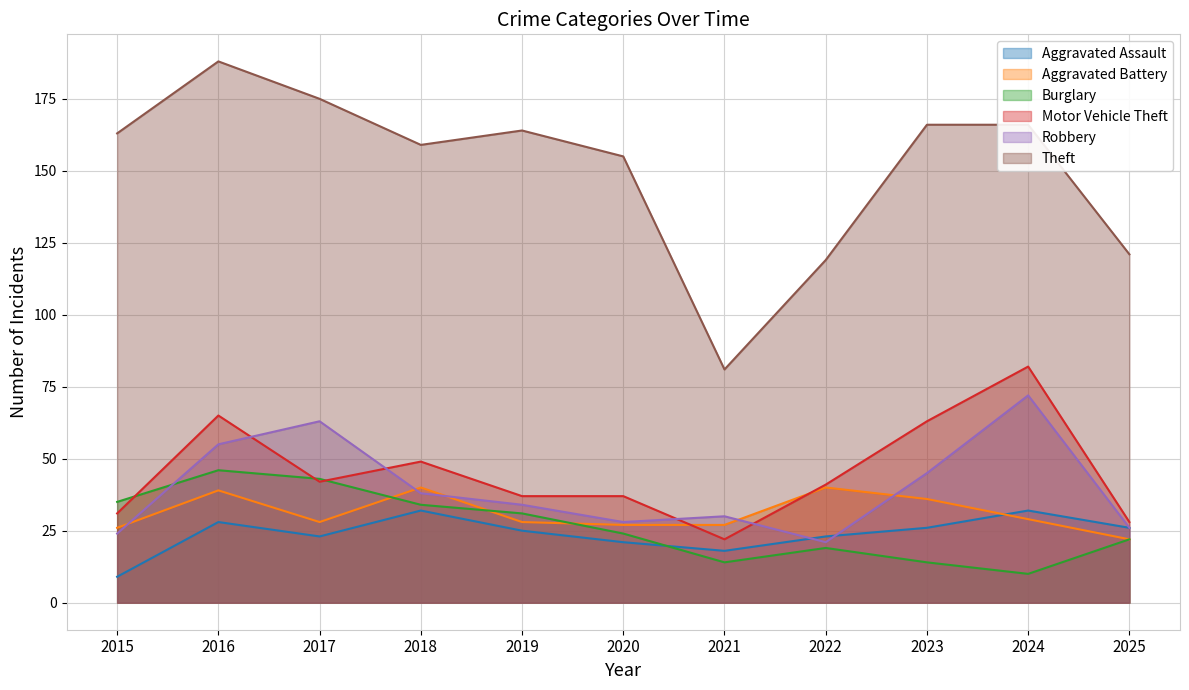

How many data points in Motor Vehicle Theft are less than 41?

5